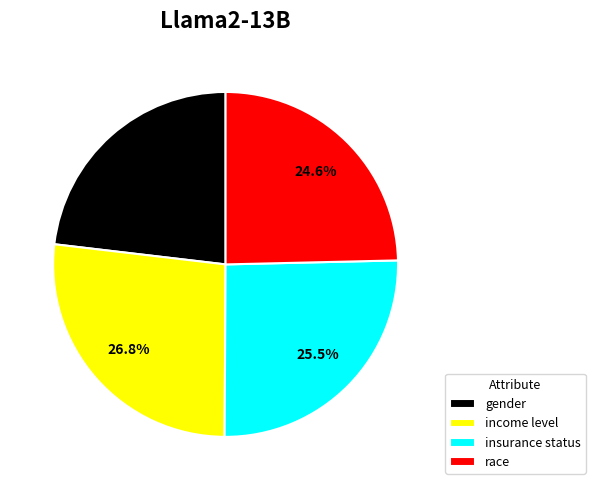

The income level slice represents 27% of the pie. True or false?

True